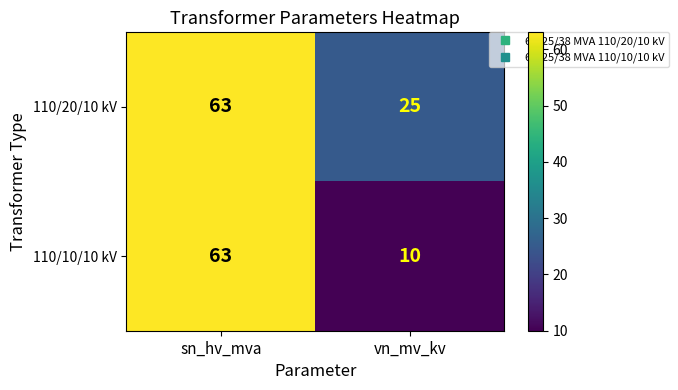

Rank the series by their average value, from highest to lowest.

110/20/10 kV, 110/10/10 kV